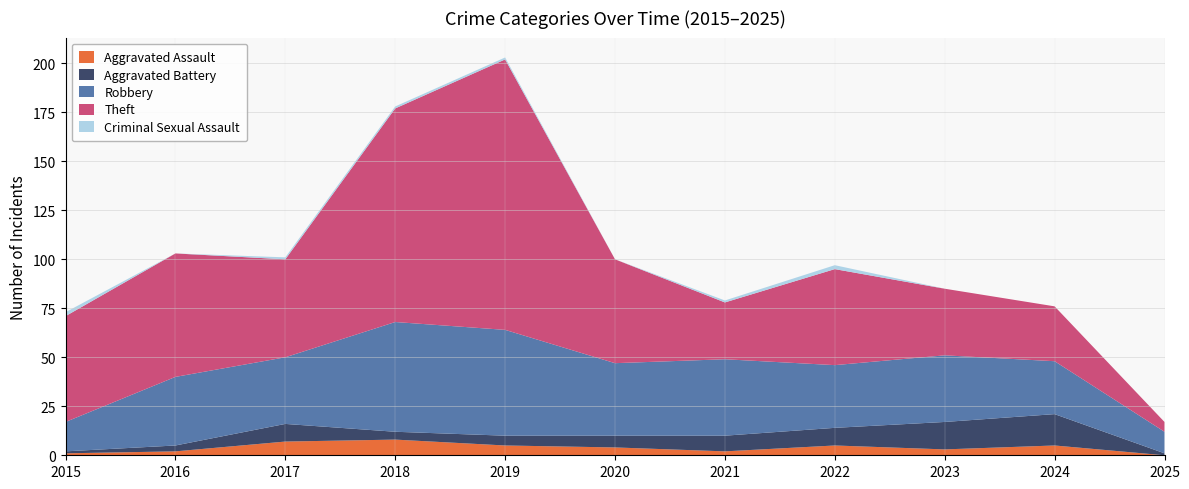

Reading left to right, list all the values displayed in this chart.

Aggravated Assault: 1	2	7	8	5	4	2	5	3	5	0
Aggravated Battery: 1	3	9	4	5	6	8	9	14	16	1
Robbery: 15	35	34	56	54	37	39	32	34	27	11
Theft: 54	63	50	109	138	53	29	49	34	28	5
Criminal Sexual Assault: 2	0	1	1	1	0	1	2	0	0	0